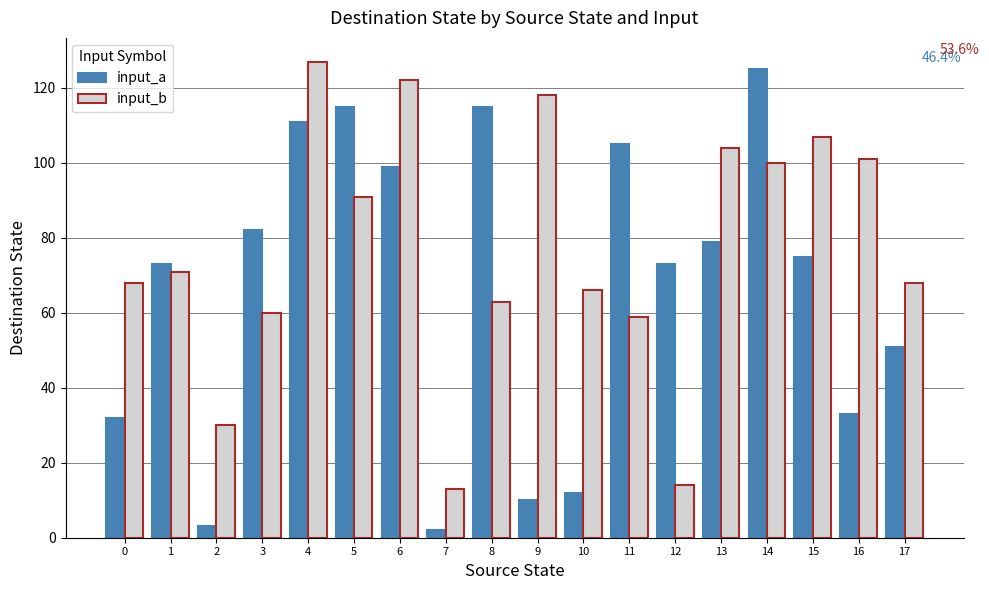

Reading right to left, extract all data points from this chart.

input_a: 51	33	75	125	79	73	105	12	10	115	2	99	115	111	82	3	73	32
input_b: 68	101	107	100	104	14	59	66	118	63	13	122	91	127	60	30	71	68